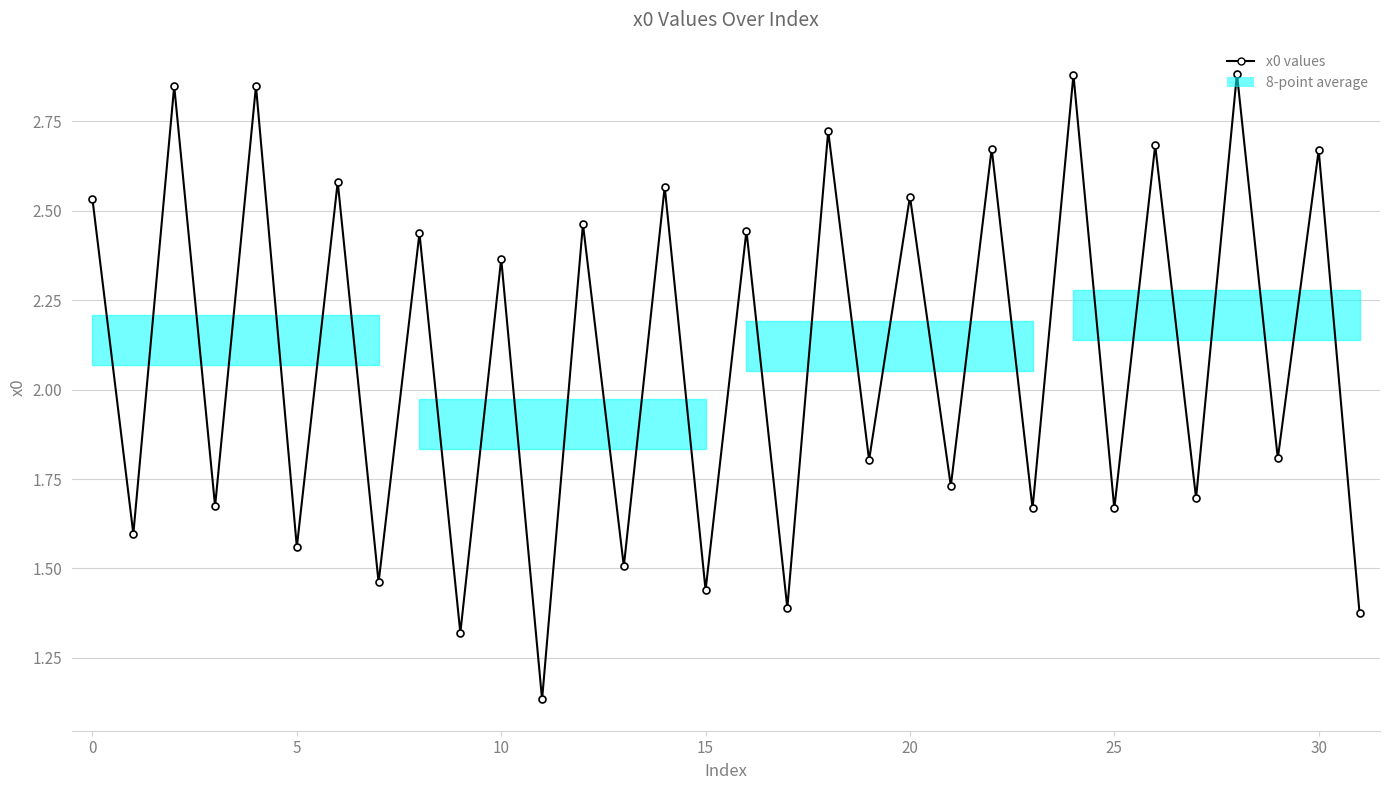

True or false: the data has more than 1 interior local peaks.

True